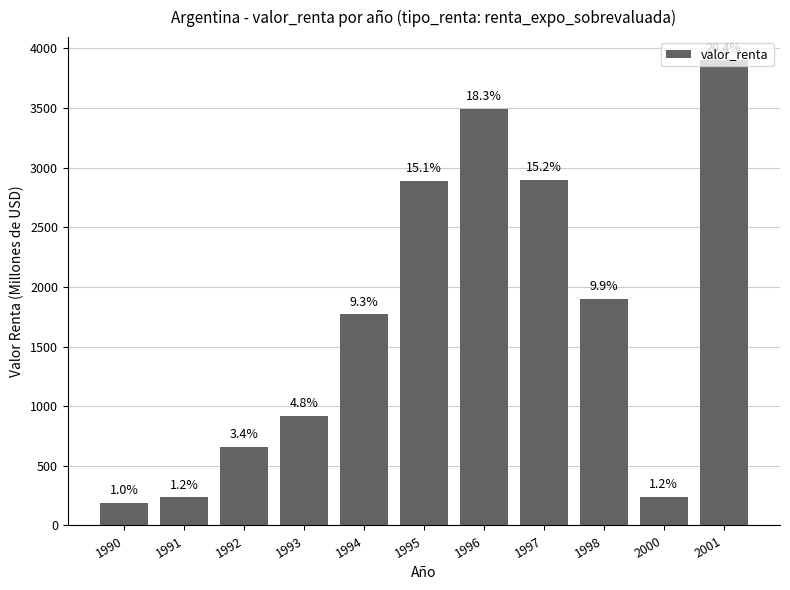

Is it true that the value at 1995 is 2891.5?

True